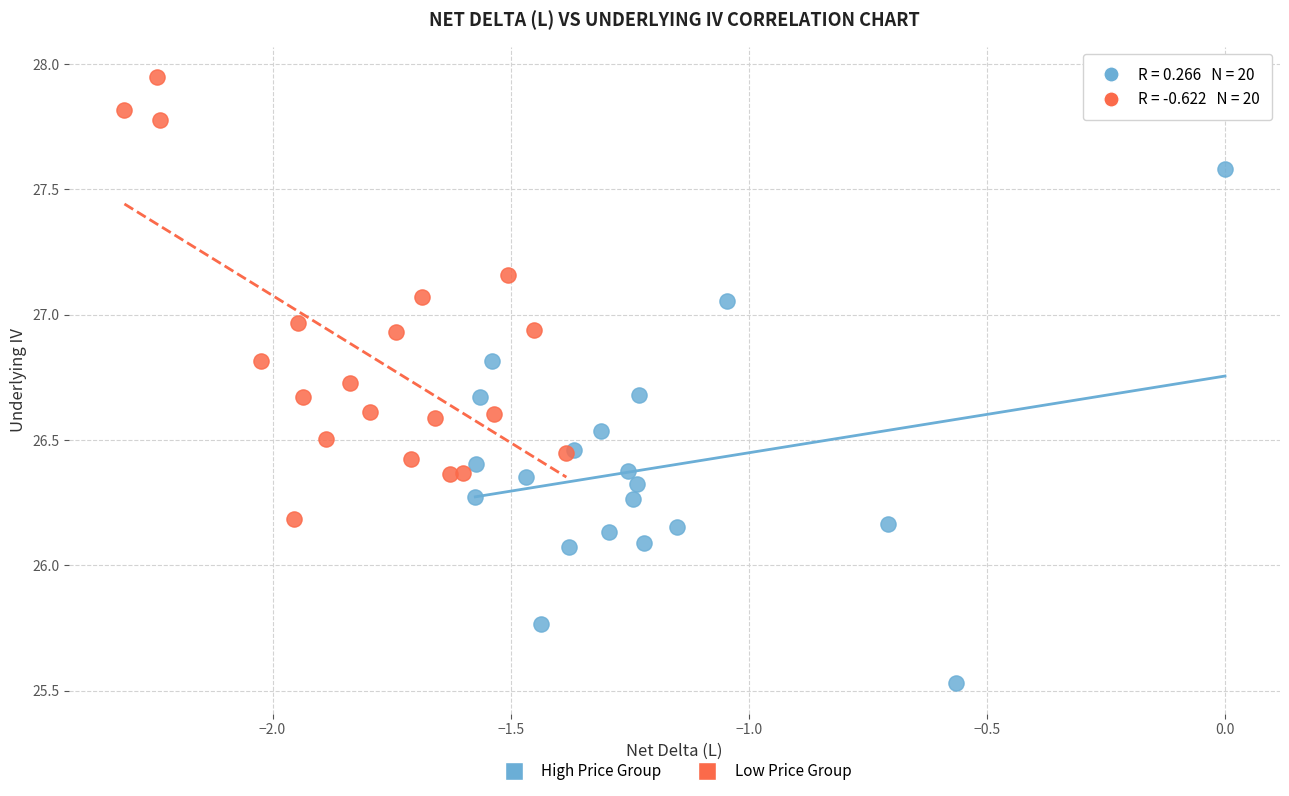

Which series reaches the maximum Y coordinate?

Low Price Group